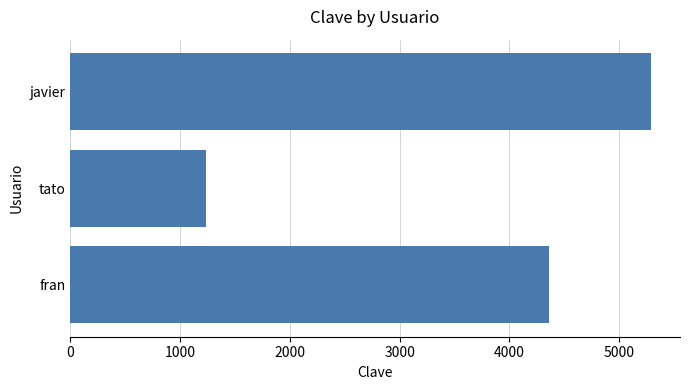

Reading bottom to top, list all the values displayed in this chart.

fran=4360	tato=1234	javier=5289